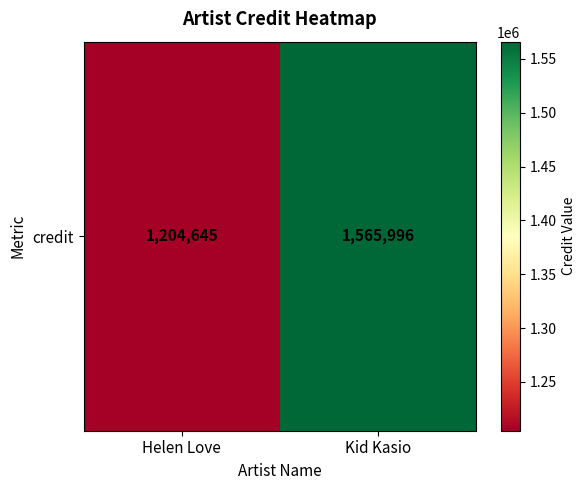

Which has a higher value, Helen Love or Kid Kasio?

Kid Kasio